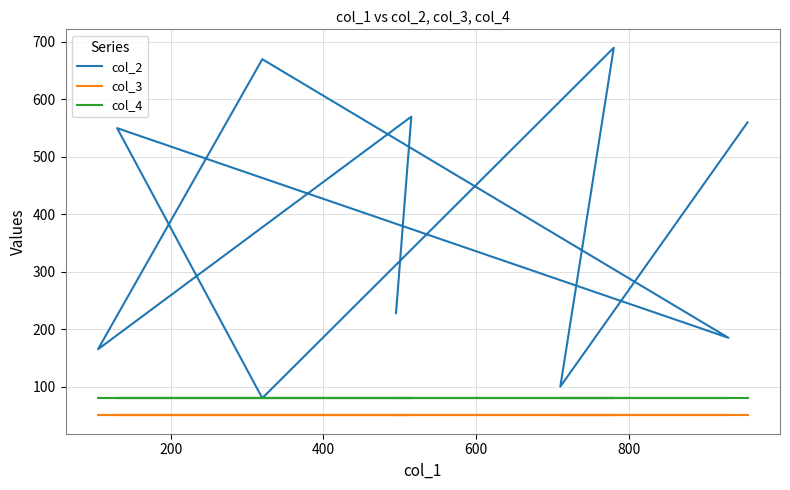

The col_4 series shows 127 at 6. True or false?

False